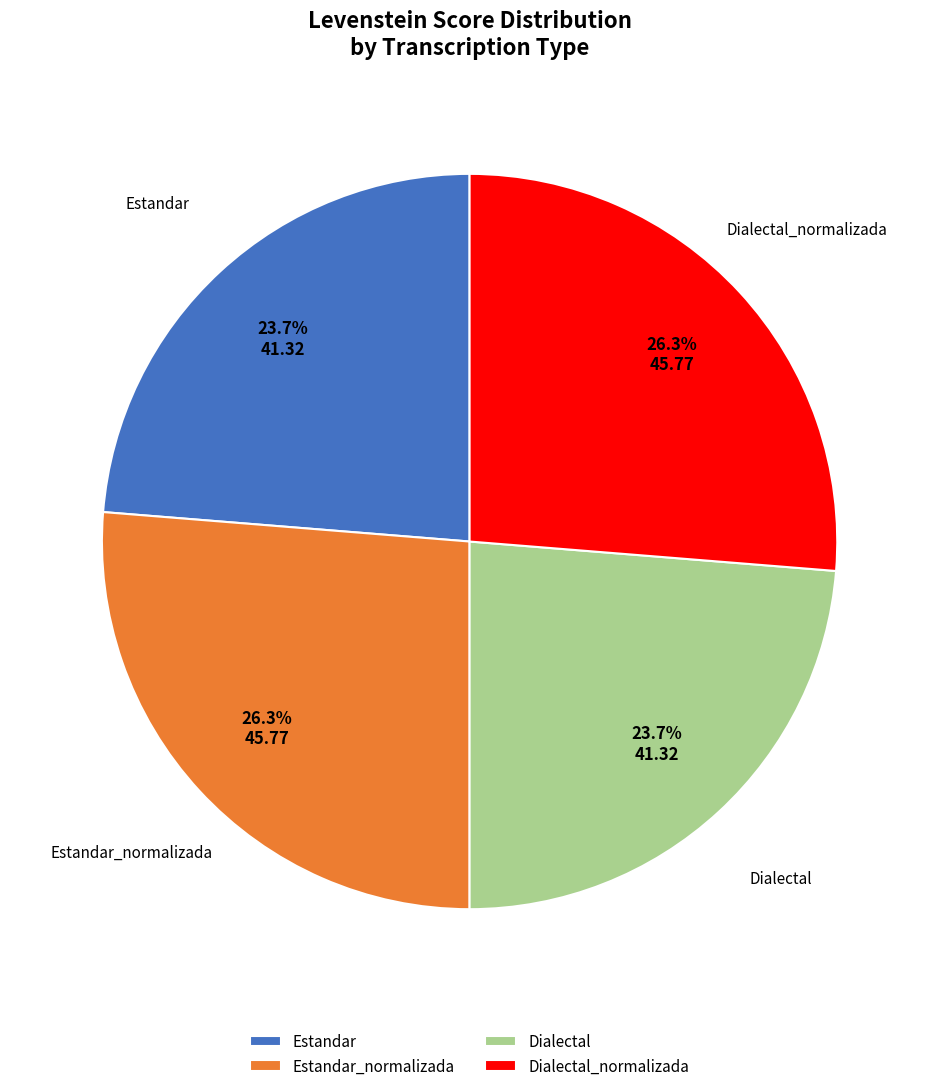

To the nearest percent, what is the average slice percentage?

25%